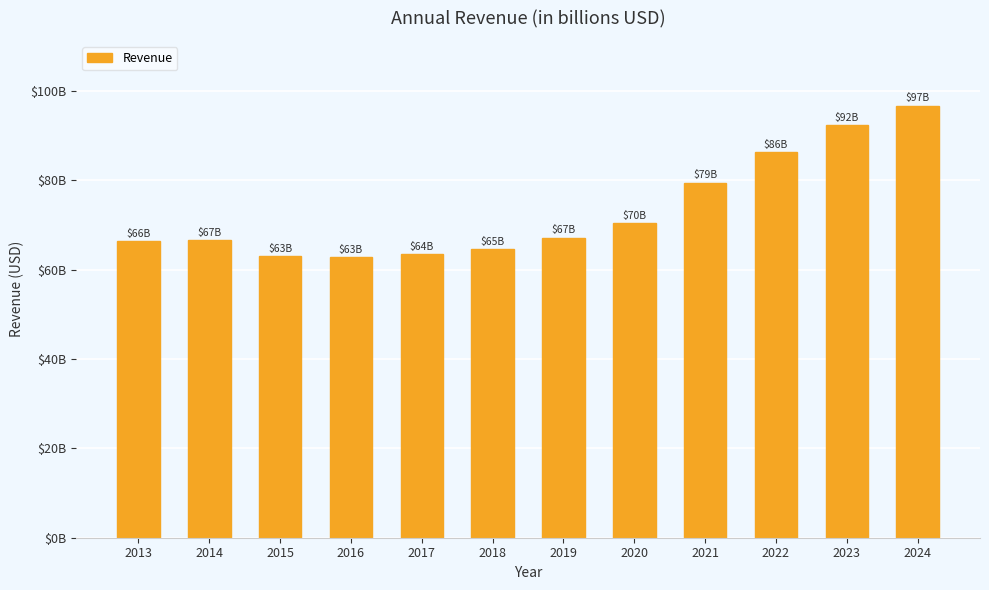

Does the chart contain any negative values?

No